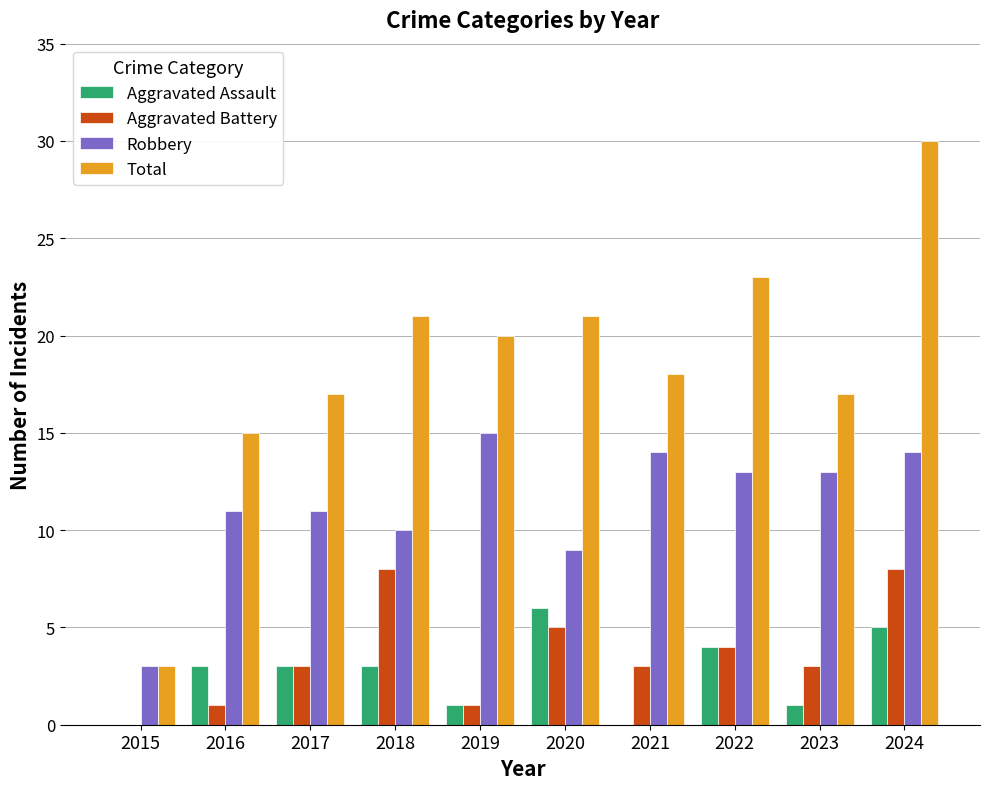

Reading left to right, transcribe all the data shown in this chart.

Aggravated Assault: 0	3	3	3	1	6	0	4	1	5
Aggravated Battery: 0	1	3	8	1	5	3	4	3	8
Robbery: 3	11	11	10	15	9	14	13	13	14
Total: 3	15	17	21	20	21	18	23	17	30